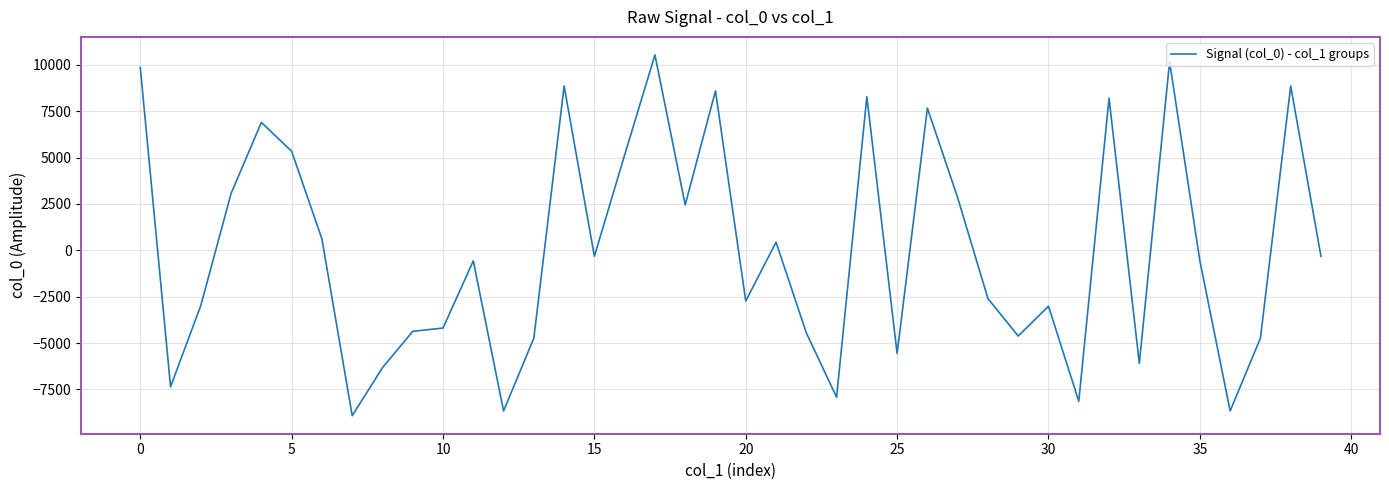

What is the difference between the maximum and minimum values?

19454.0